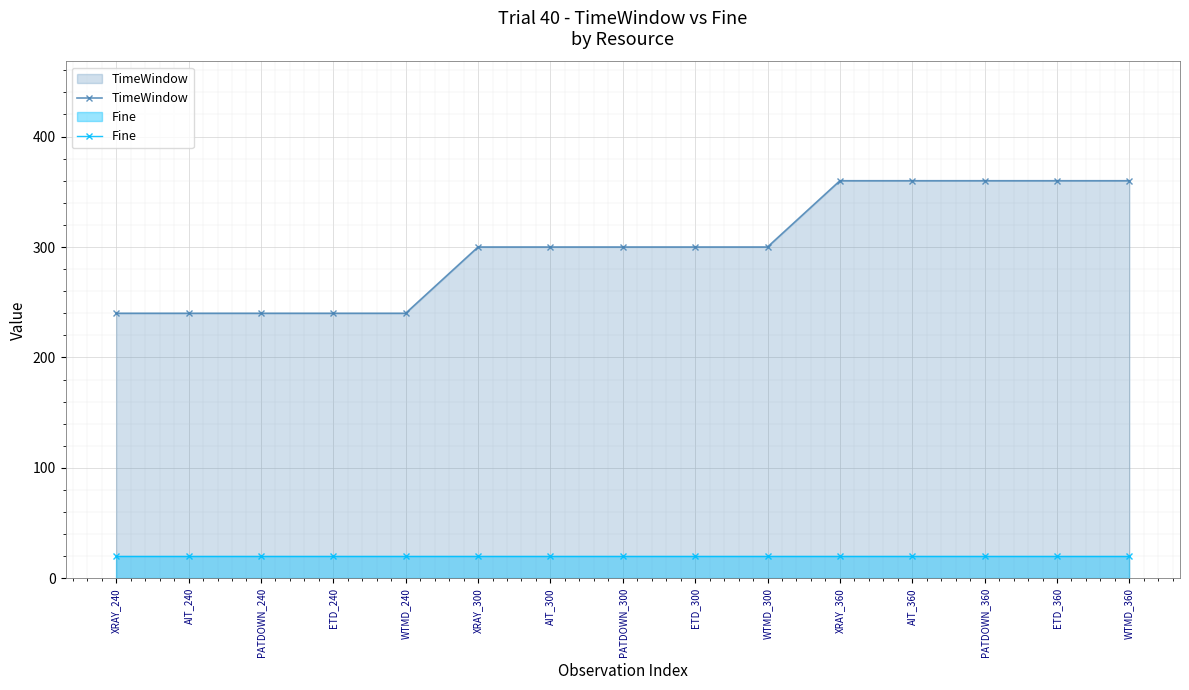

Reading left to right, extract all data points from this chart.

TimeWindow: XRAY_240=240	AIT_240=240	PATDOWN_240=240	ETD_240=240	WTMD_240=240	XRAY_300=300	AIT_300=300	PATDOWN_300=300	ETD_300=300	WTMD_300=300	XRAY_360=360	AIT_360=360	PATDOWN_360=360	ETD_360=360	WTMD_360=360
Fine: XRAY_240=20	AIT_240=20	PATDOWN_240=20	ETD_240=20	WTMD_240=20	XRAY_300=20	AIT_300=20	PATDOWN_300=20	ETD_300=20	WTMD_300=20	XRAY_360=20	AIT_360=20	PATDOWN_360=20	ETD_360=20	WTMD_360=20